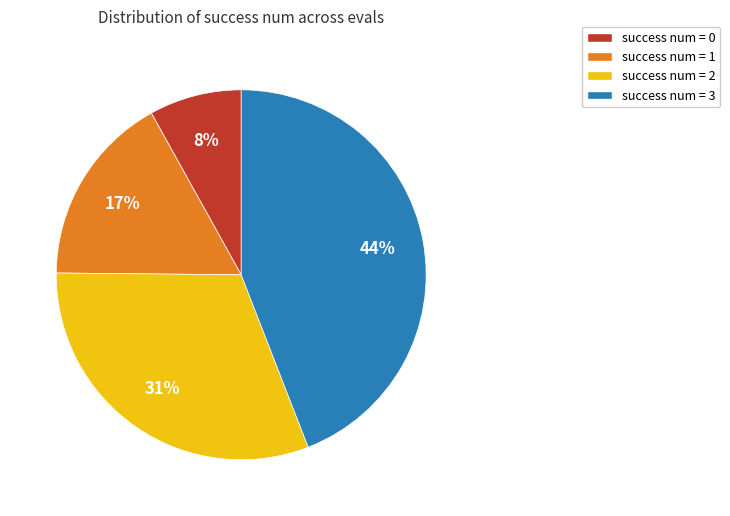

To the nearest percent, what percentage of the pie is success num = 0?

8%